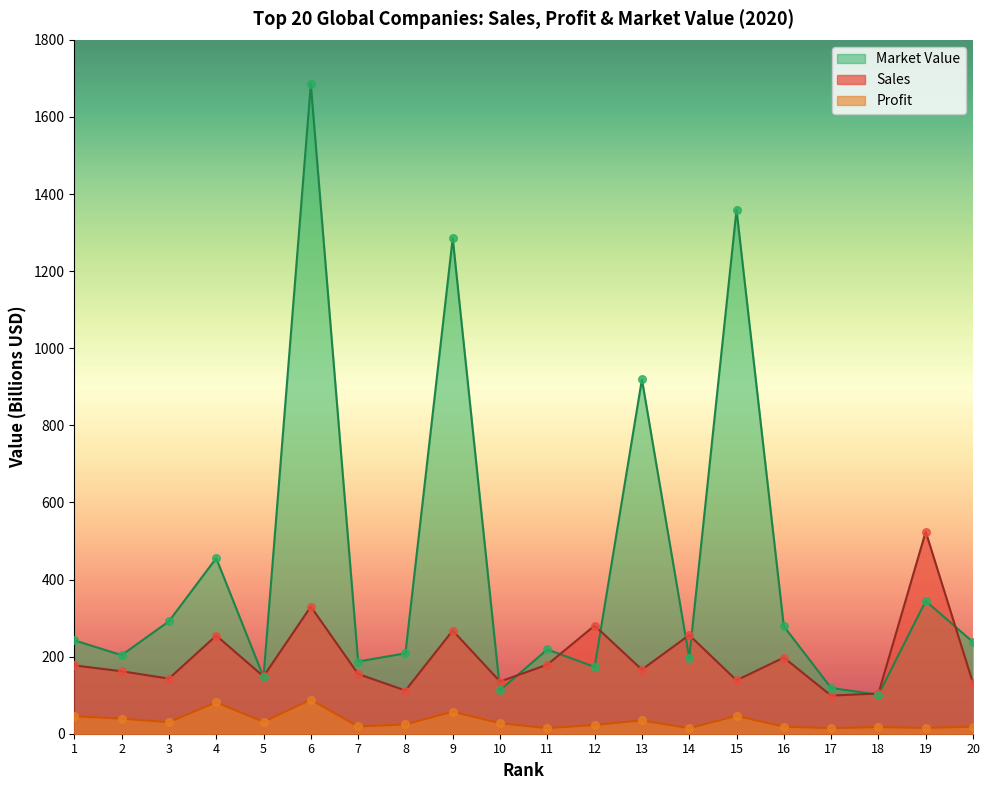

Is the value of Sales at 6 greater than the value of Market Value at 5?

Yes